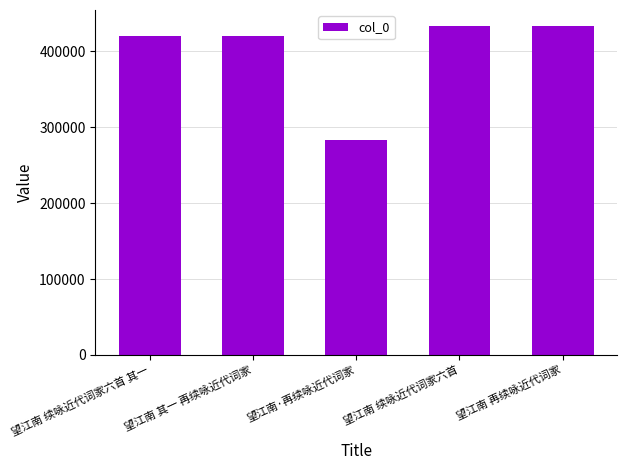

Does the chart contain any negative values?

No